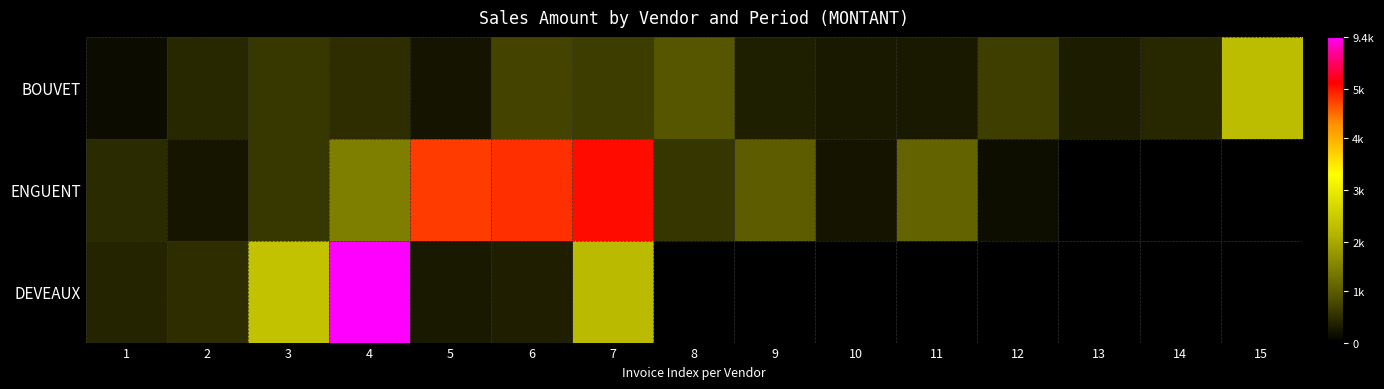

Reading left to right, transcribe all the data shown in this chart.

BOUVET: 1=203.9	2=677.4	3=935.5	4=753.0	5=348.6	6=1147.5	7=1039.0	8=1459.9	9=527.8	10=425.8	11=428.4	12=1051.1	13=485.2	14=681.8	15=3521.8
ENGUENT: 1=739.8	2=374.8	3=935.5	4=2250.7	5=7432.8	6=7541.3	7=7853.7	8=924.0	9=1607.9	10=351.6	11=1709.1	12=246.5	13=0.0	14=0.0	15=0.0
DEVEAUX: 1=606.7	2=753.0	3=3659.7	4=9367.9	5=436.9	6=535.9	7=3471.1	8=0.0	9=0.0	10=0.0	11=0.0	12=0.0	13=0.0	14=0.0	15=0.0